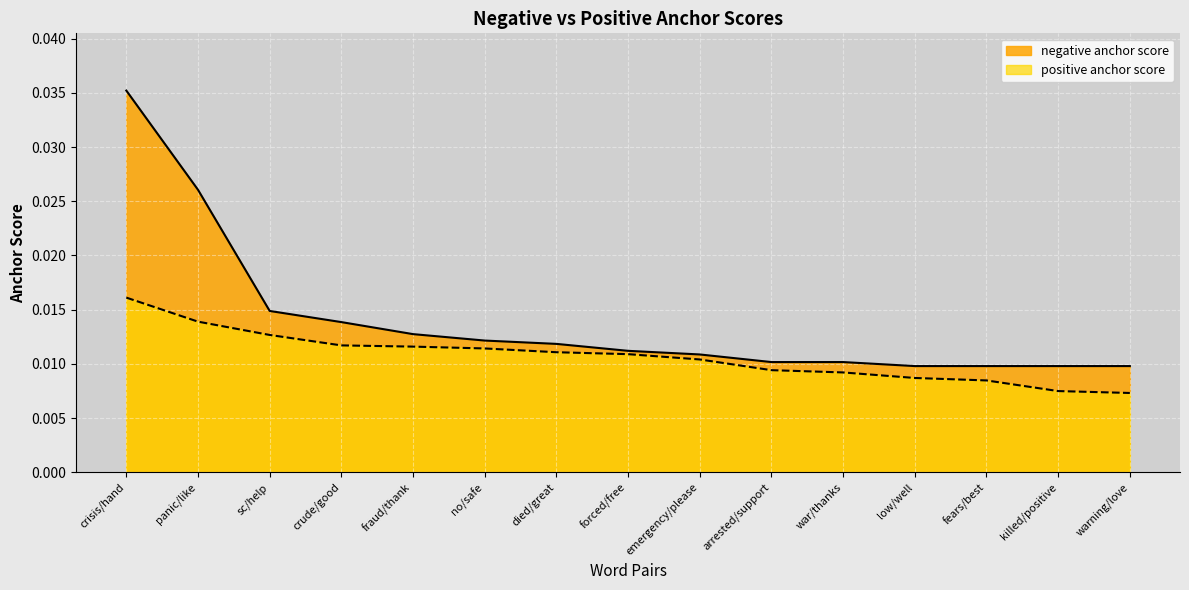

At how many categories does at least one series exceed 0?

15